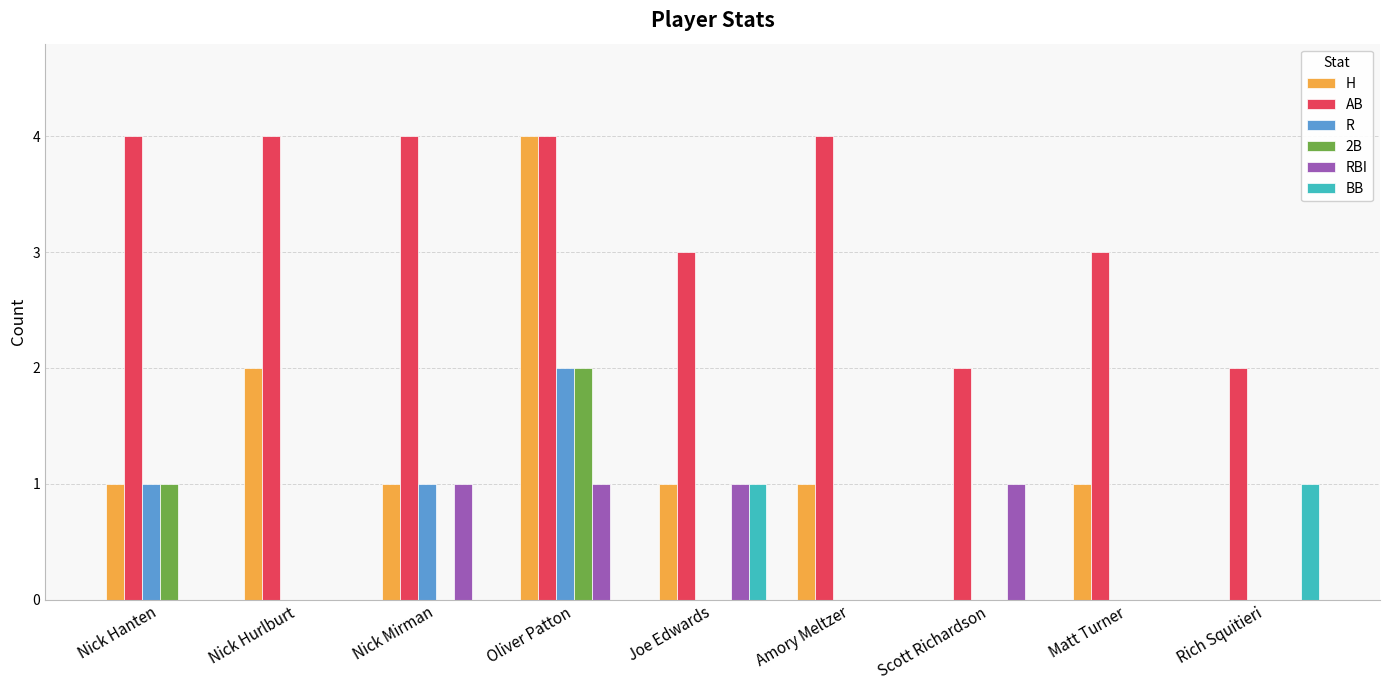

Which series has the widest spread of values?

H